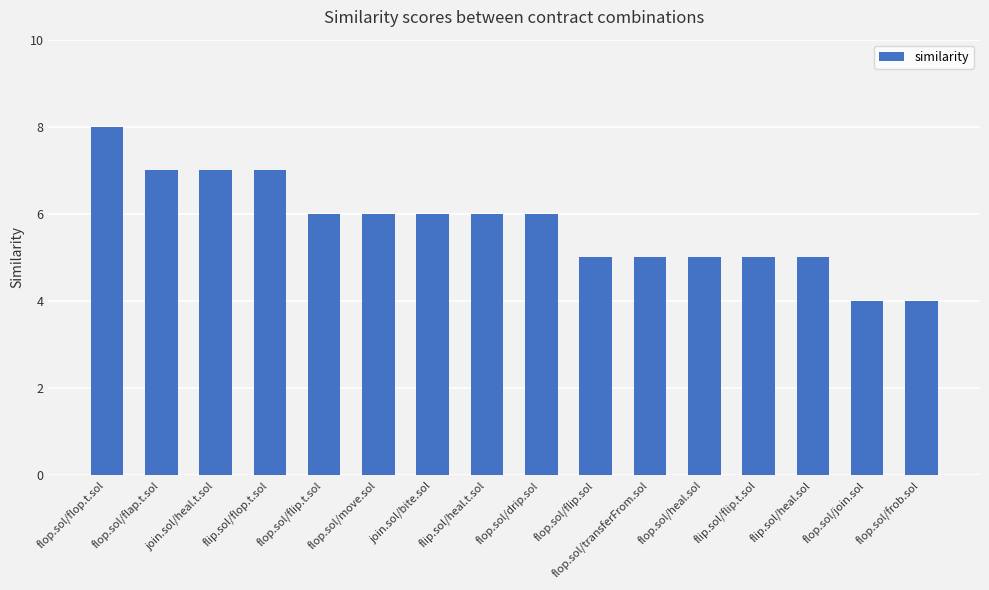

What is the label of the 13th bar from the right?

flip.sol/flop.t.sol